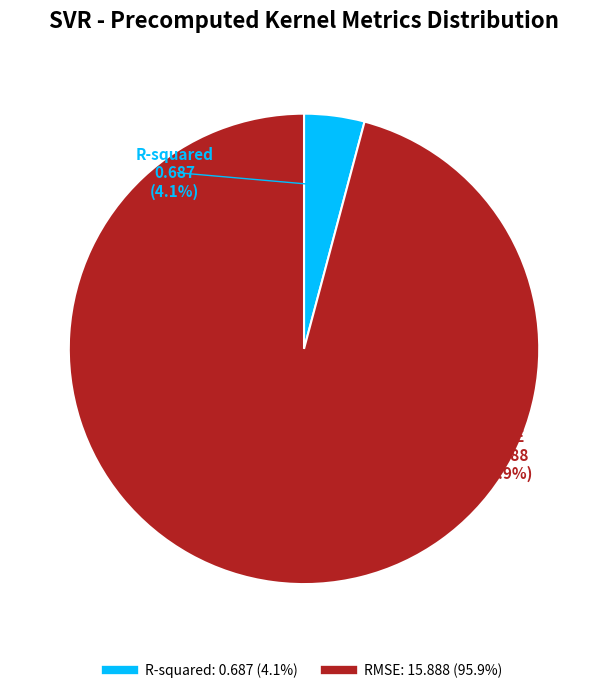

Is it true that RMSE is 99% of the pie?

False